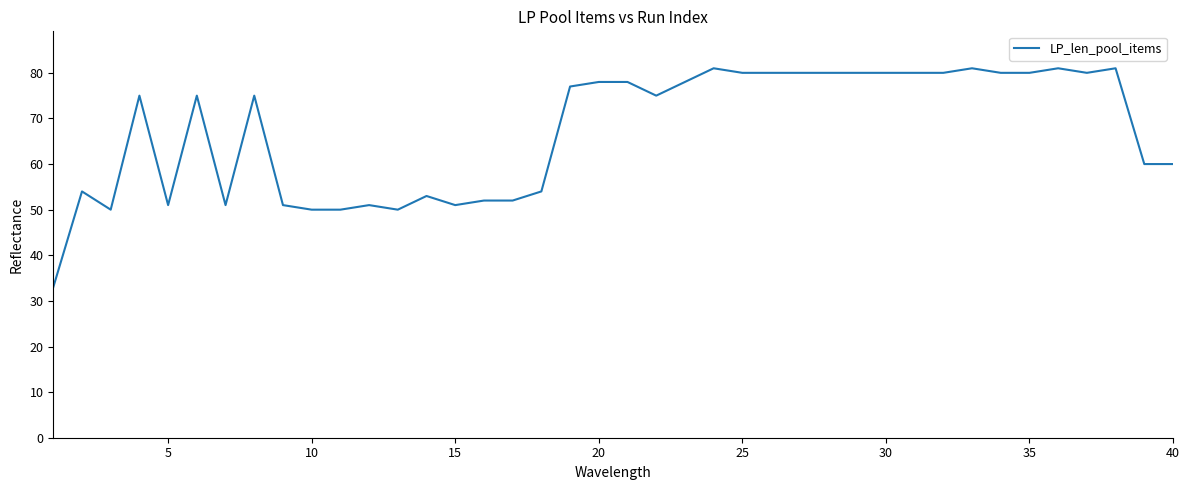

What is the minimum value shown in the chart?

33